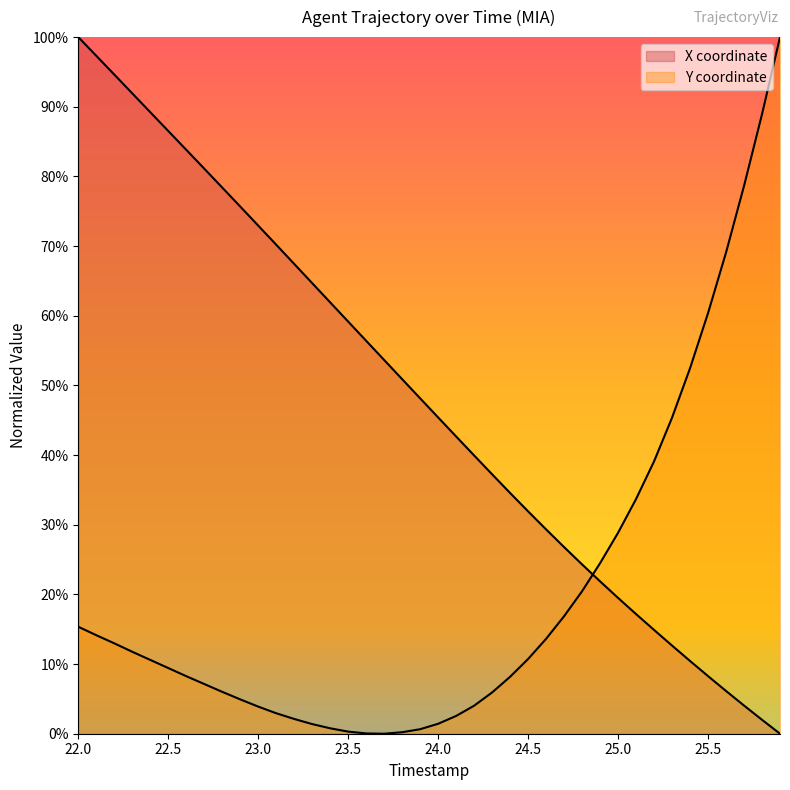

True or false: X has more than 0 interior local peaks.

False